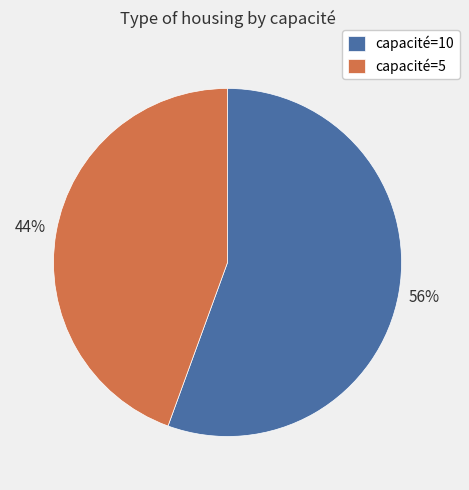

How many segments does this pie chart have?

2